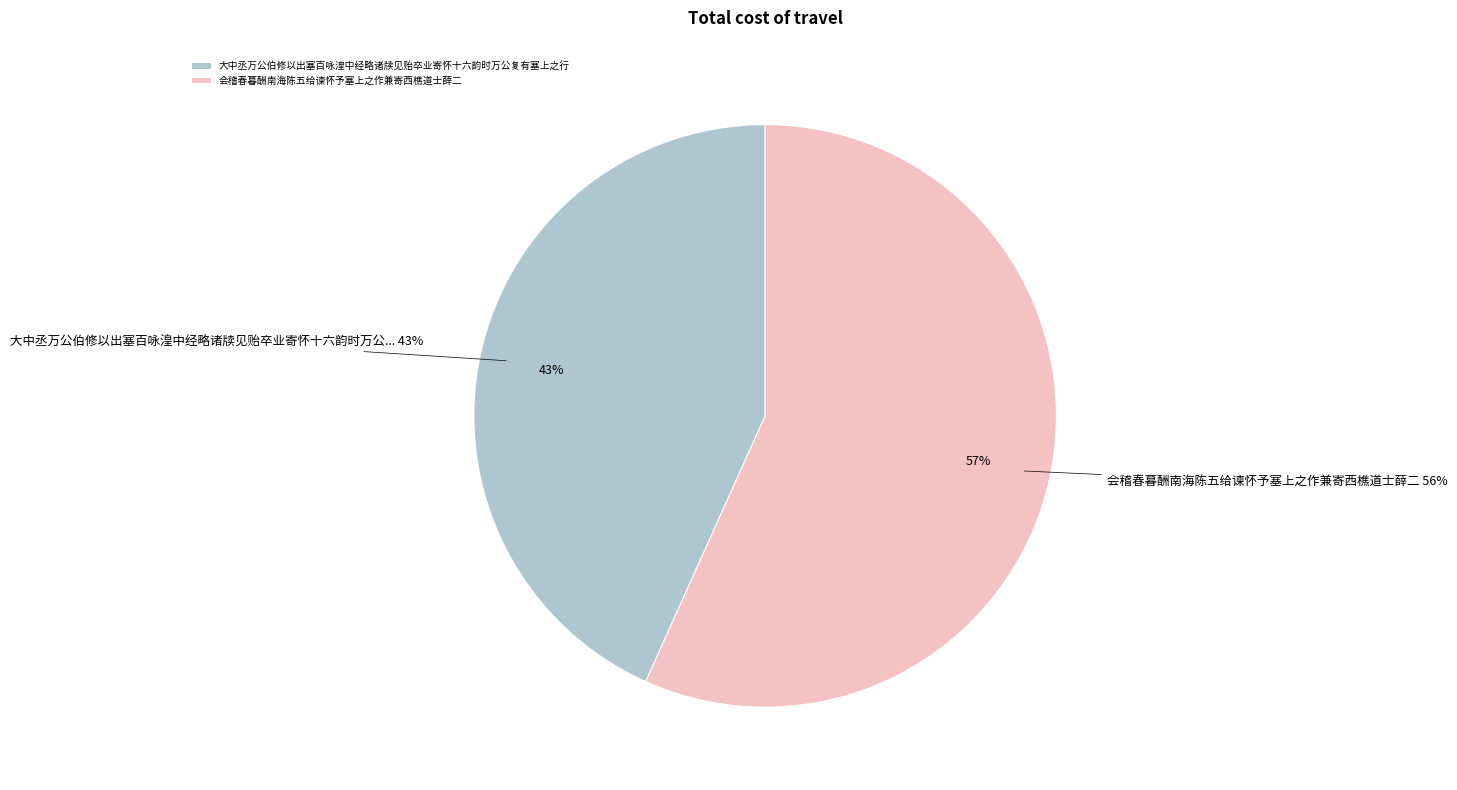

Count the number of slices in the pie.

2